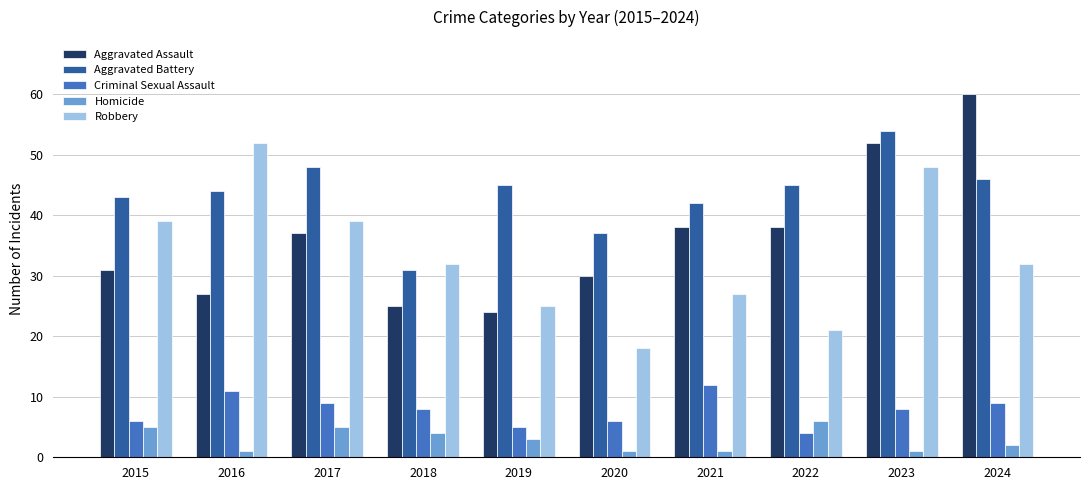

How many bars are there in each group?

5